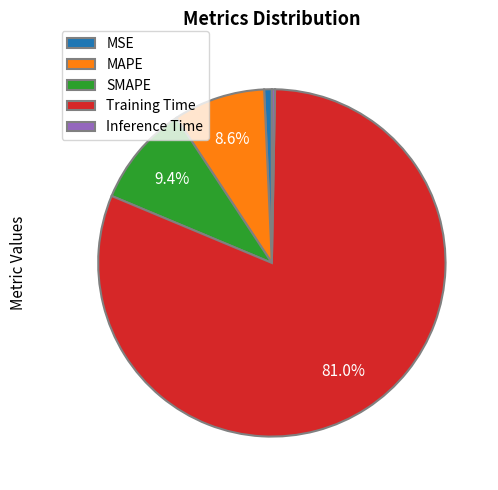

True or false: Training Time accounts for 69% of the total.

False